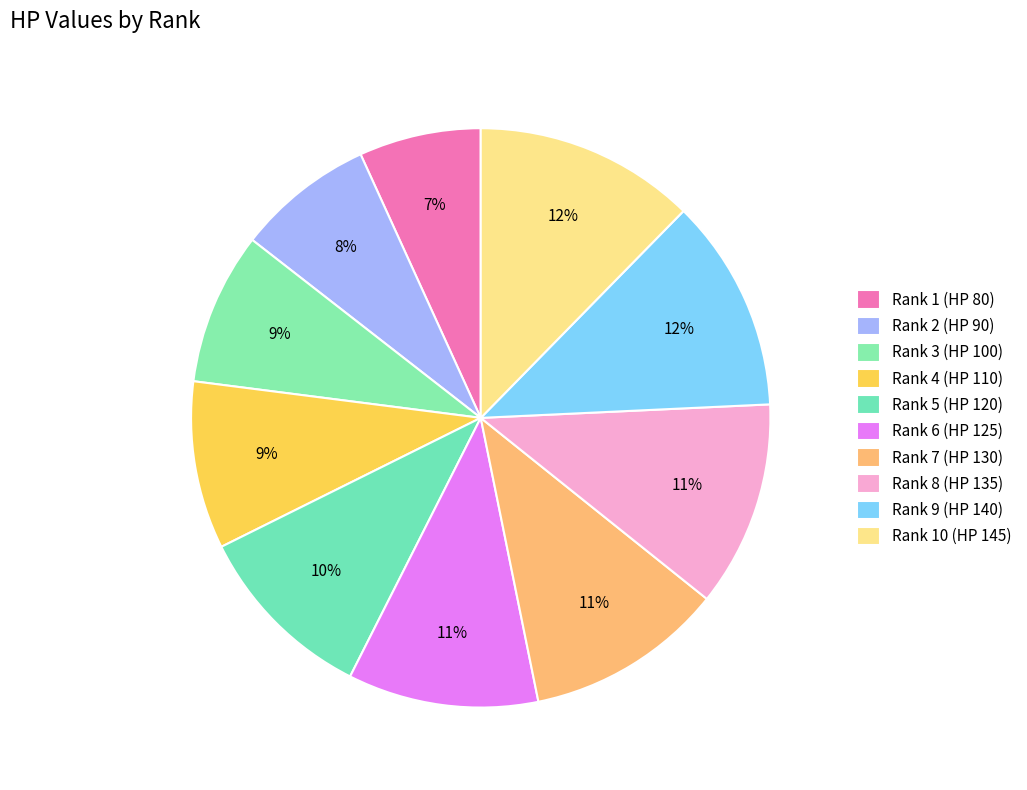

True or false: Rank 2 (HP 90) accounts for 1% of the total.

False